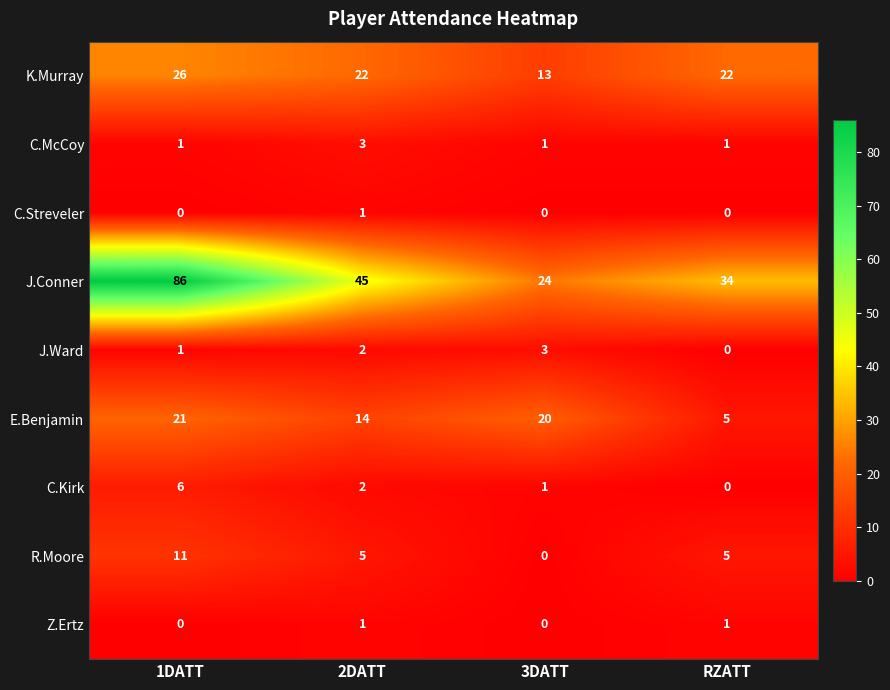

True or false: E.Benjamin has a value of 21 at 1DATT.

True